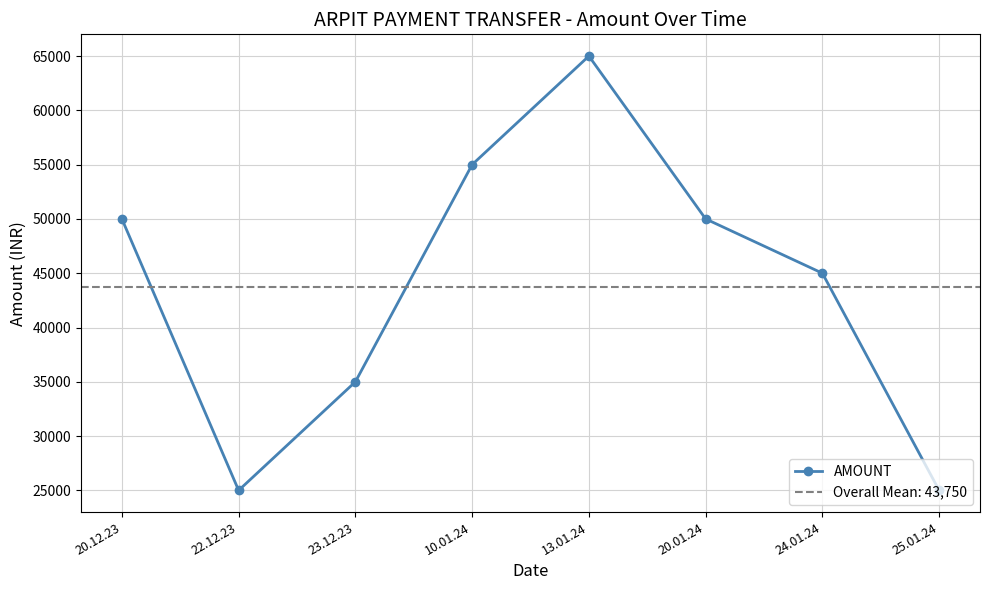

Where is the first local maximum?

13.01.24